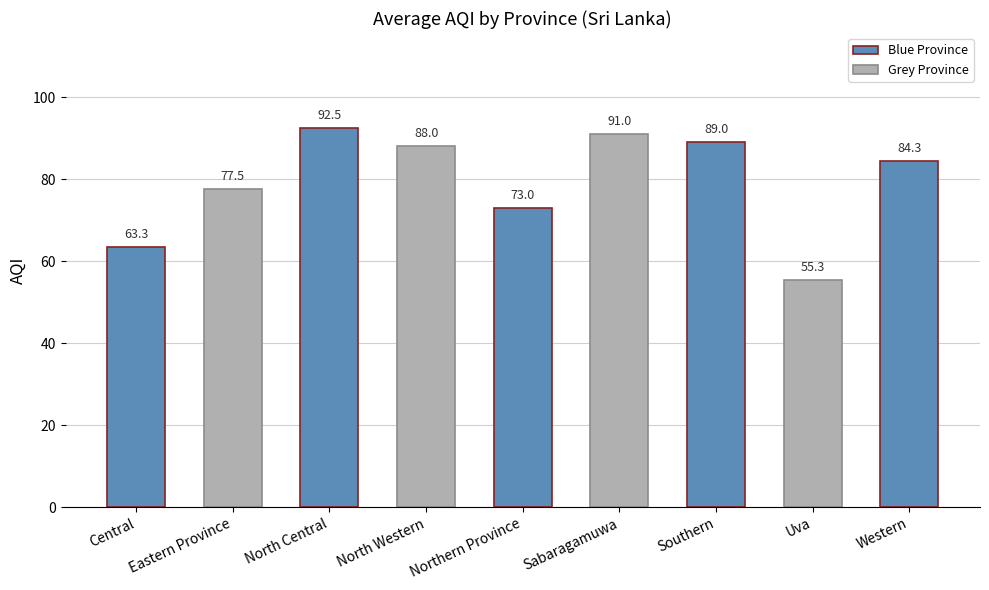

How many data points are less than 84?

4